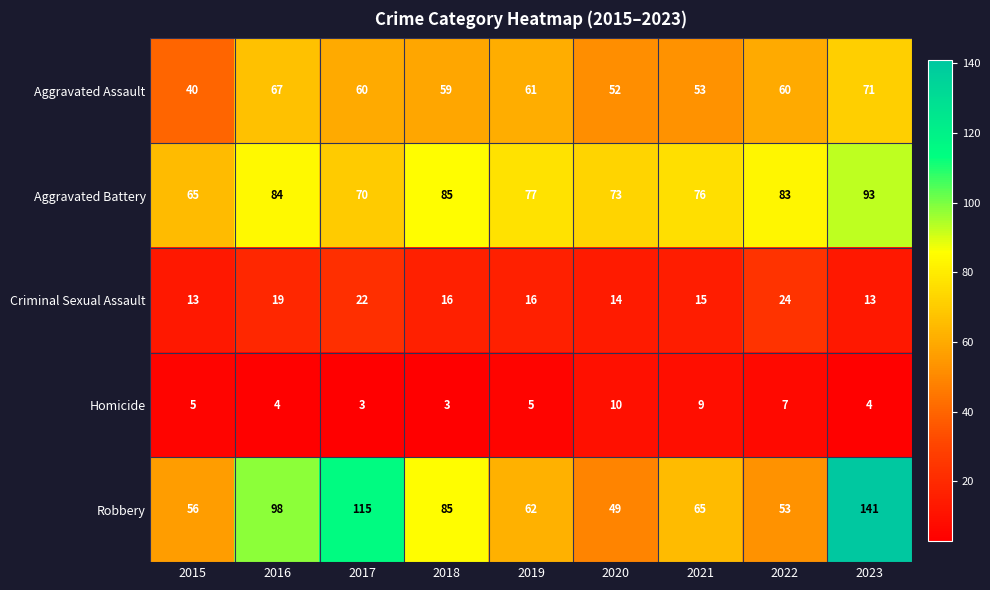

The value of Aggravated Battery at 2022 is 83. True or false?

True